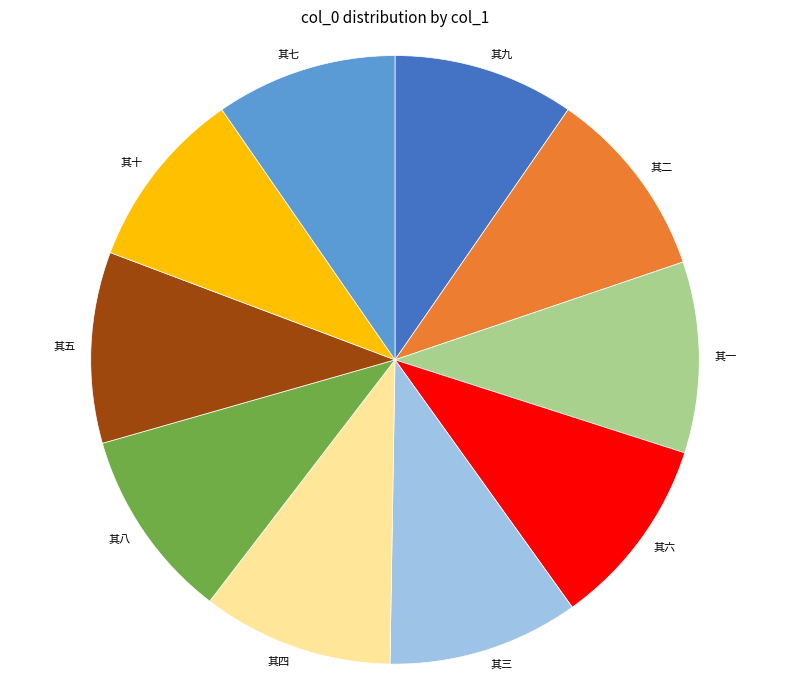

Approximately how many times larger is the value at 其二 compared to 其七?

1.1